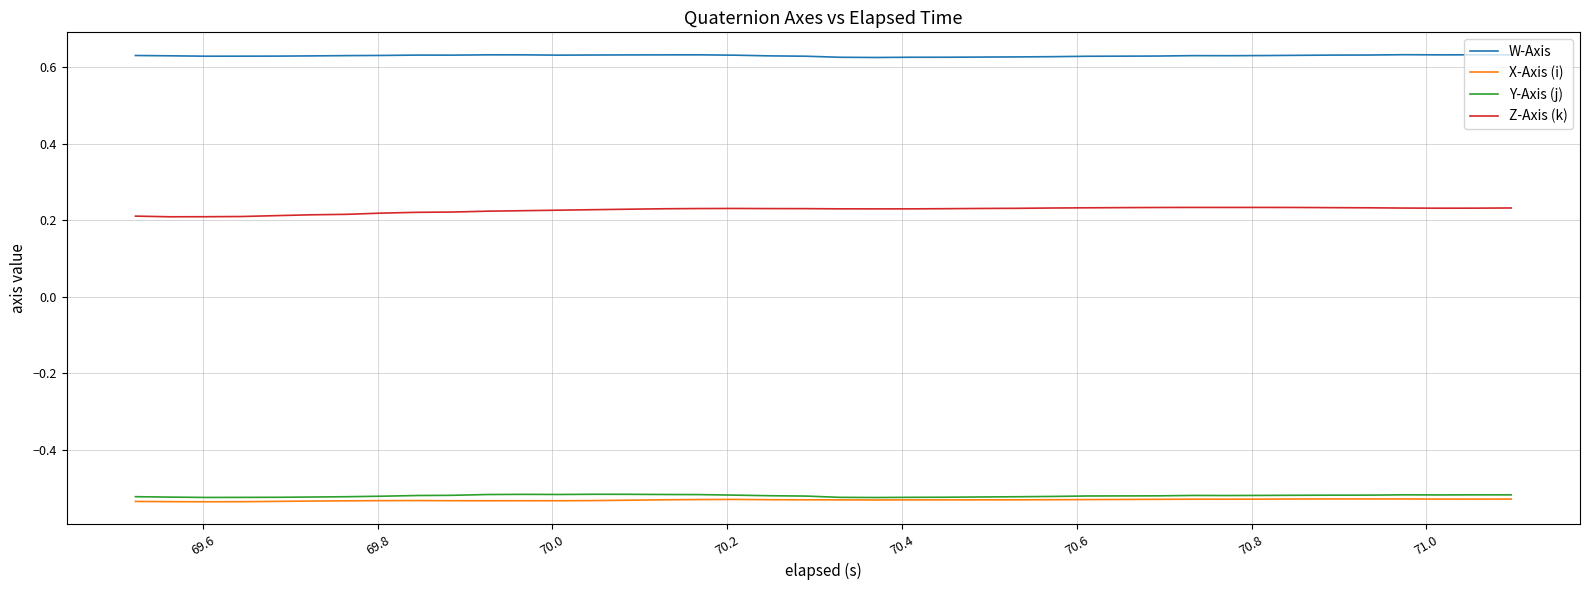

Which series has the largest total across all categories?

W-Axis